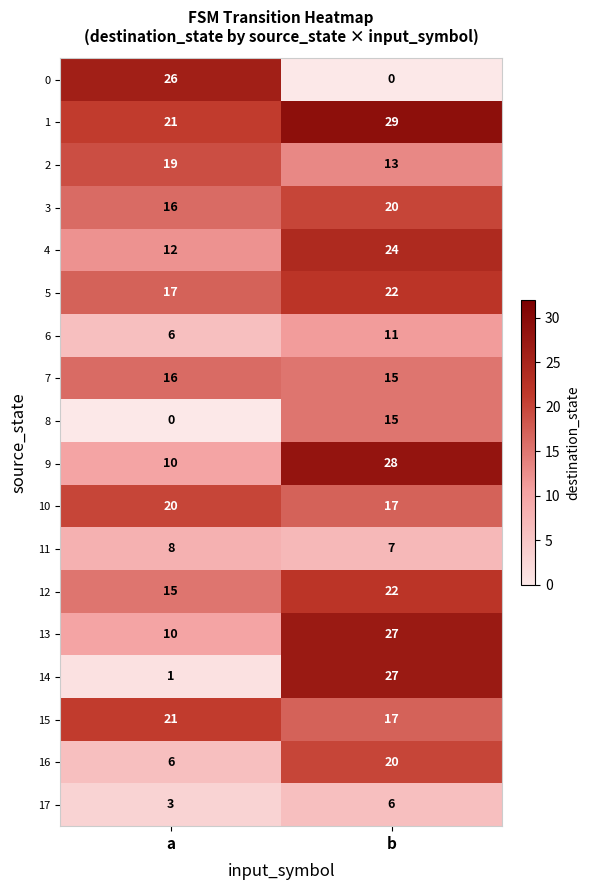

Is it true that 7 equals 15 at b?

True